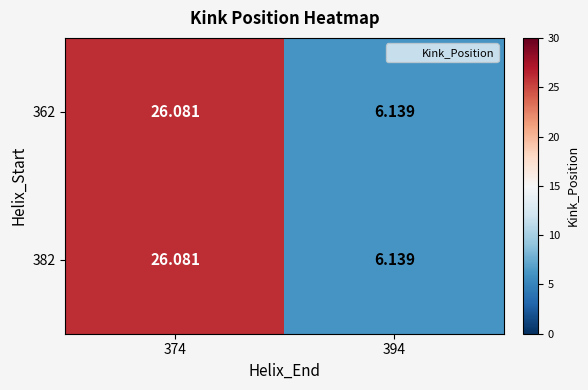

Is the value of 362 at 394 greater than the value of 382 at 374?

No